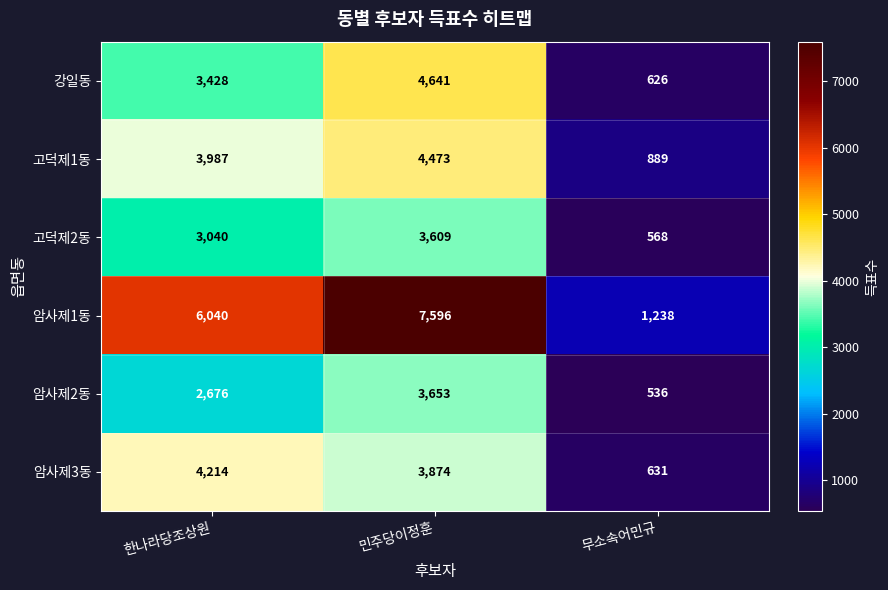

What is the difference between the maximum and second lowest values in the 고덕제1동 series?

486